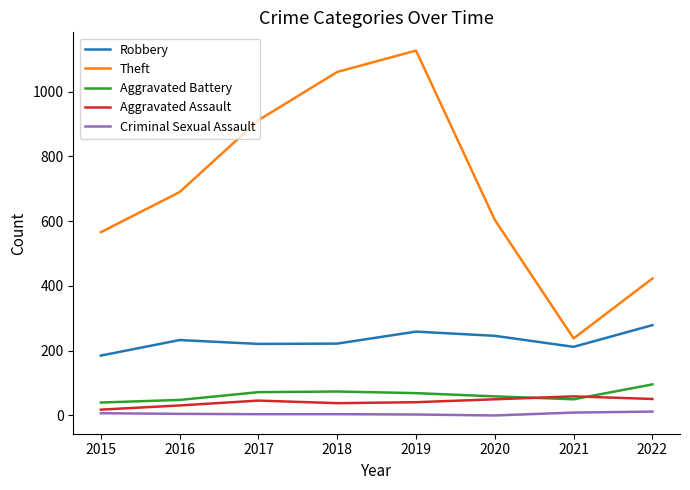

Which series has the widest spread of values?

Theft